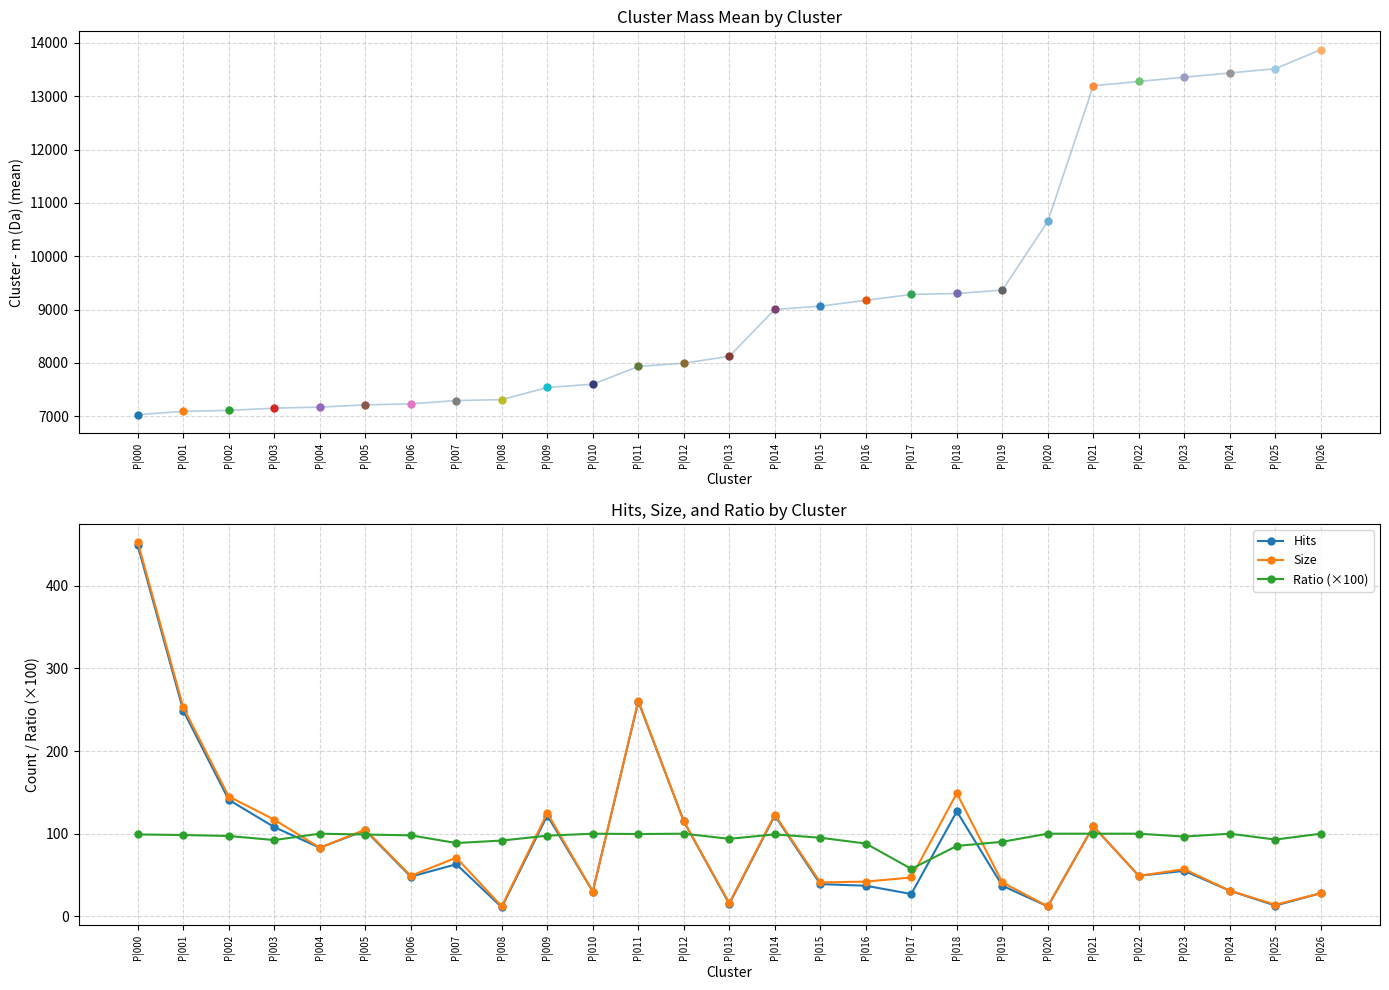

Rank the series at P|026 from lowest to highest value.

Hits, Size, Ratio (×100)